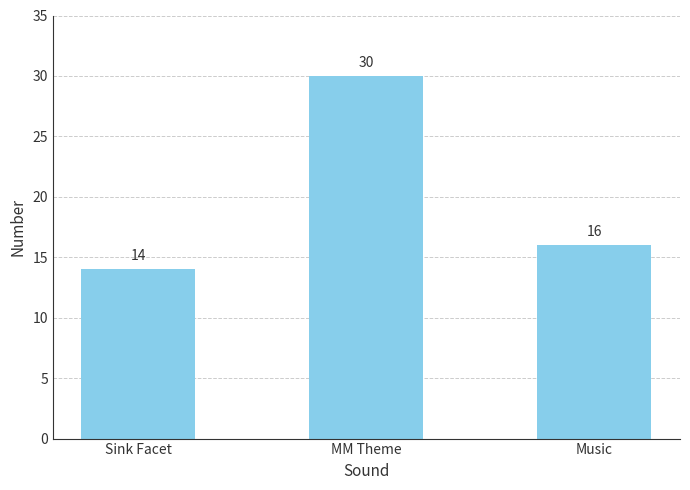

What is the label of the 2nd bar from the left?

MM Theme